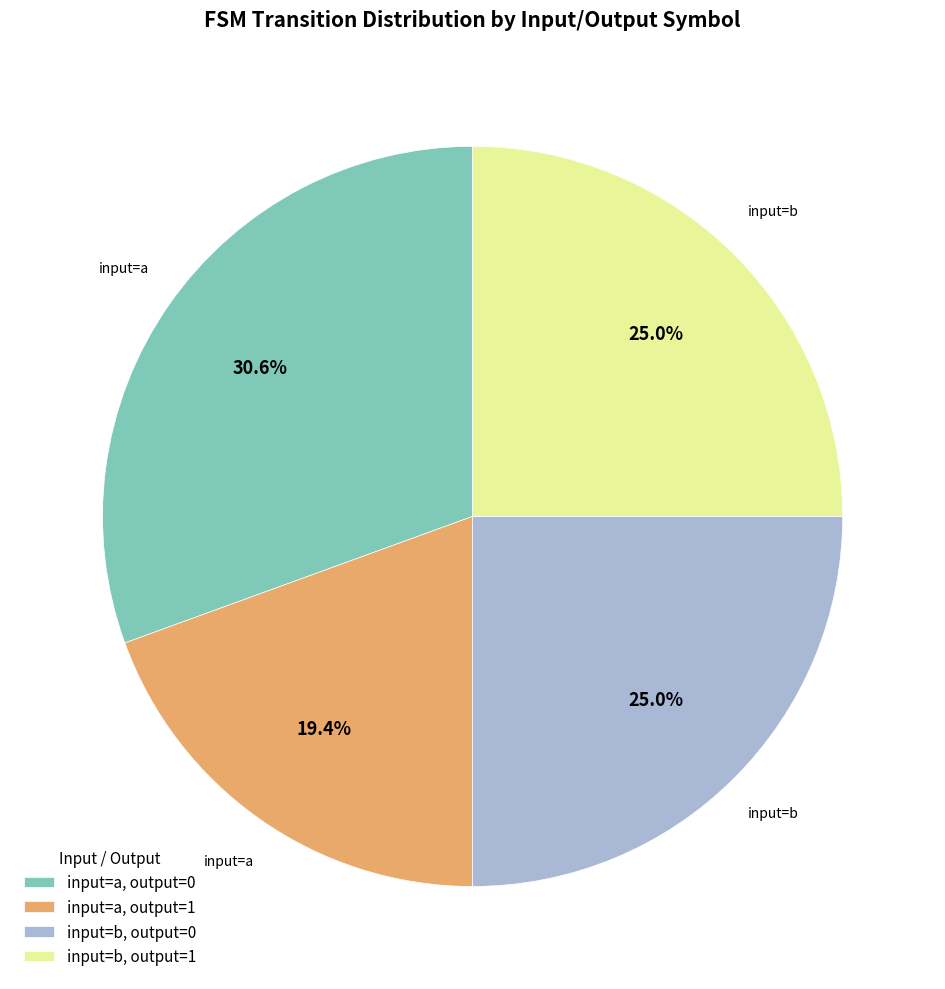

What percentage is NOT represented by input=a, output=0?

69.4%